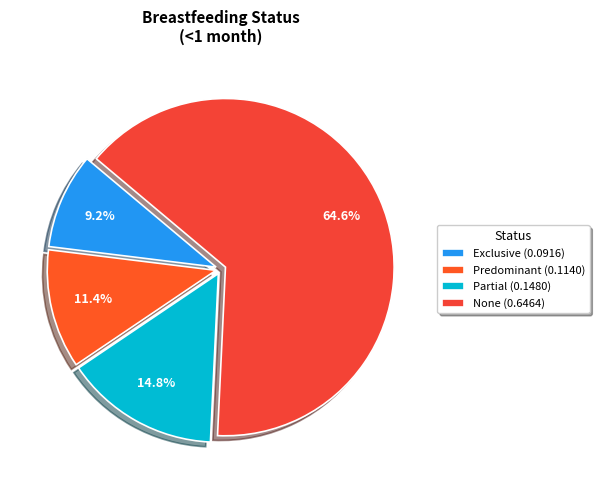

What percentage is the None slice, to the nearest percent?

65%